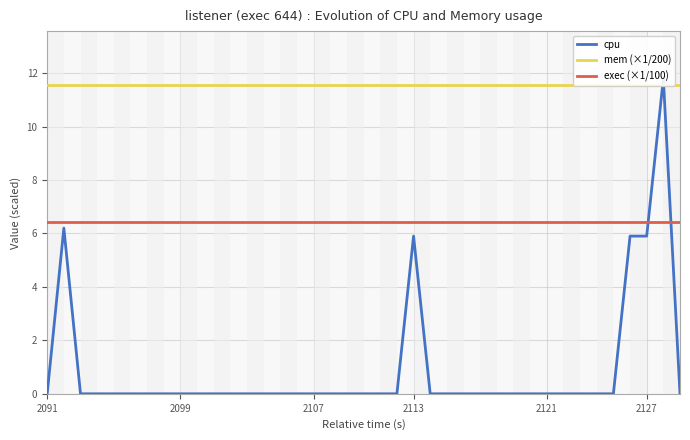

Which series has the largest range (max minus min)?

cpu